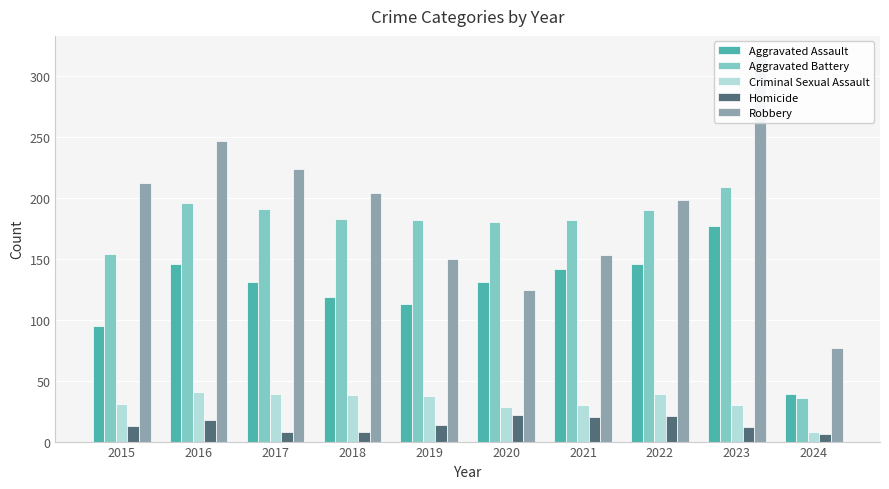

Reading left to right, what are all the values shown in this chart?

Aggravated Assault: 95	146	131	119	113	131	142	146	177	39
Aggravated Battery: 154	196	191	183	182	180	182	190	209	36
Criminal Sexual Assault: 31	41	39	38	37	28	30	39	30	8
Homicide: 13	18	8	8	14	22	20	21	12	6
Robbery: 212	247	224	204	150	124	153	198	317	77